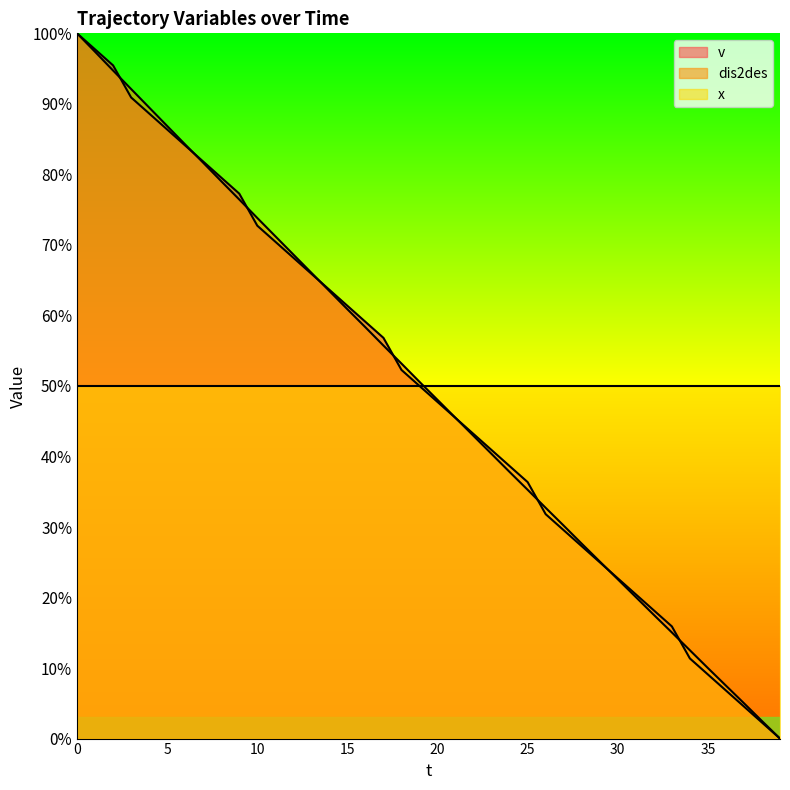

The value of v at 0 is 100.0. True or false?

True